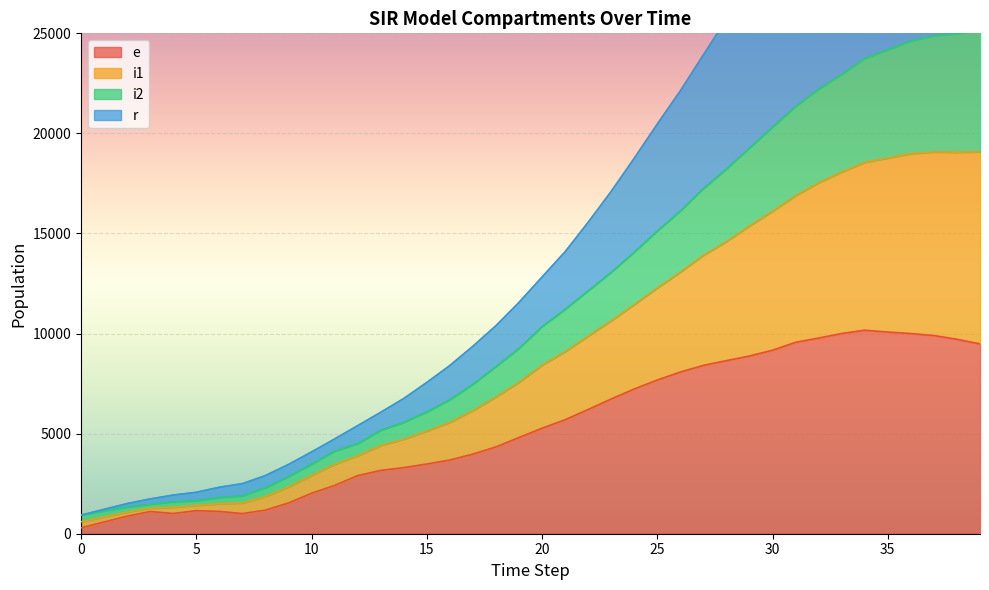

What is the highest value of the e series?

10168